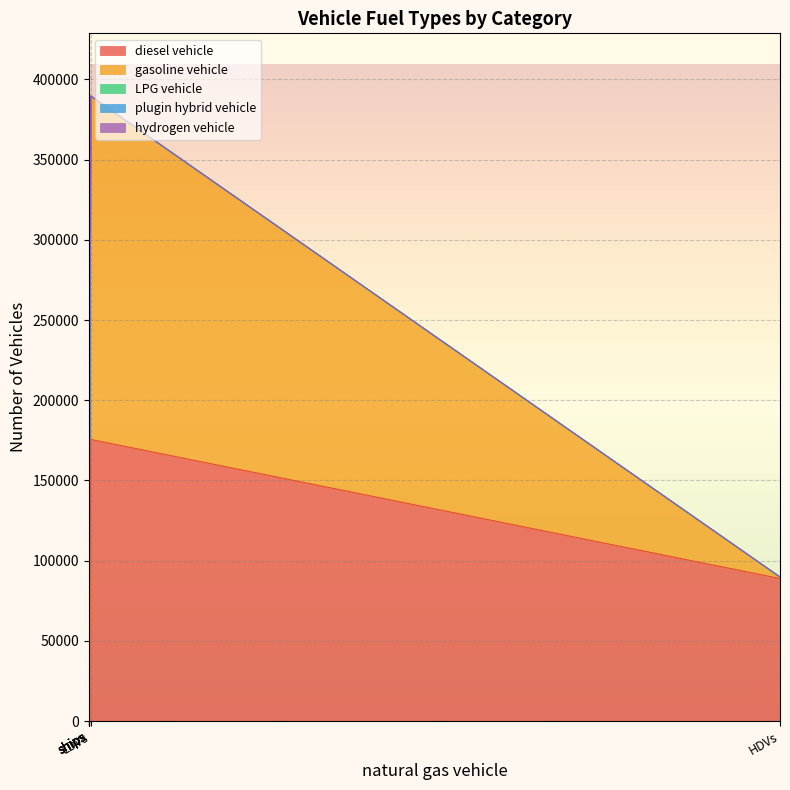

Which category has the lowest value in the hydrogen vehicle series?

LDVs